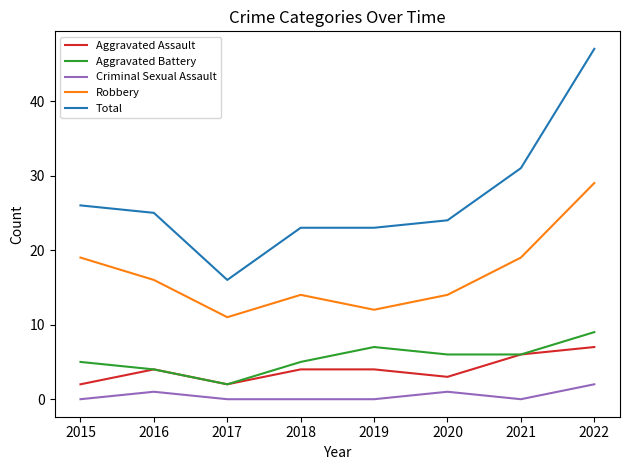

What value does the Criminal Sexual Assault series have at 2016?

1